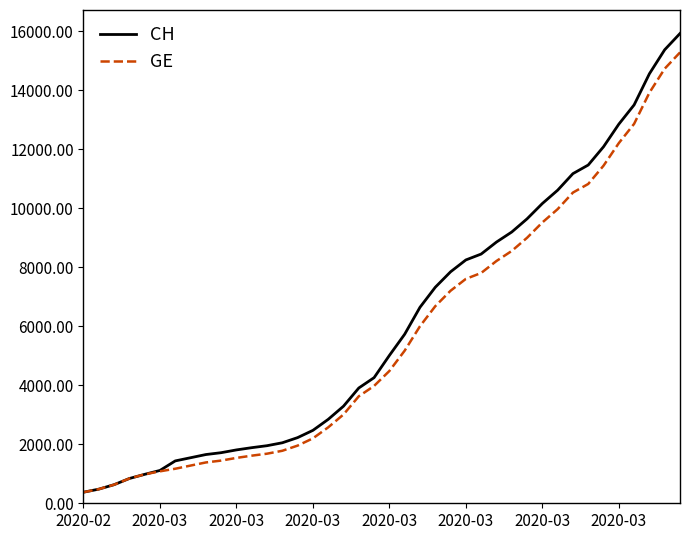

What is the minimum value shown in the chart?

375